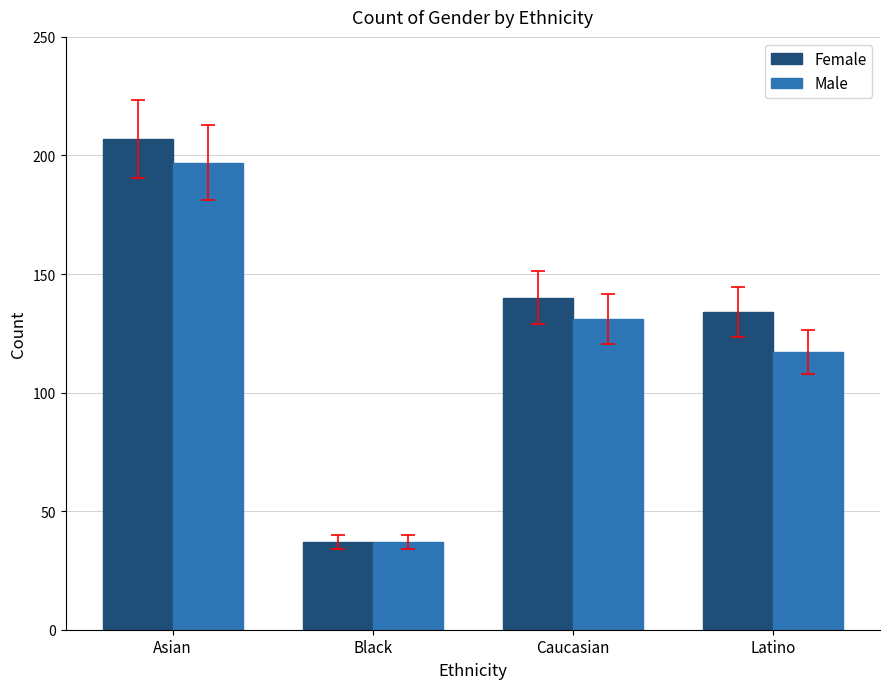

What is the maximum value for Female?

207